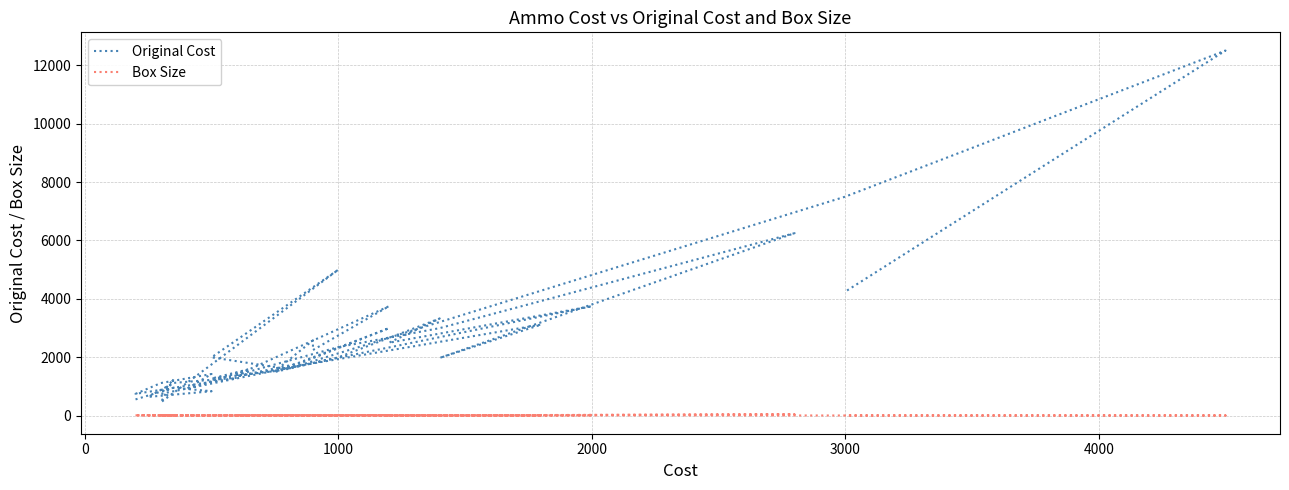

How many lines are shown in the chart?

2